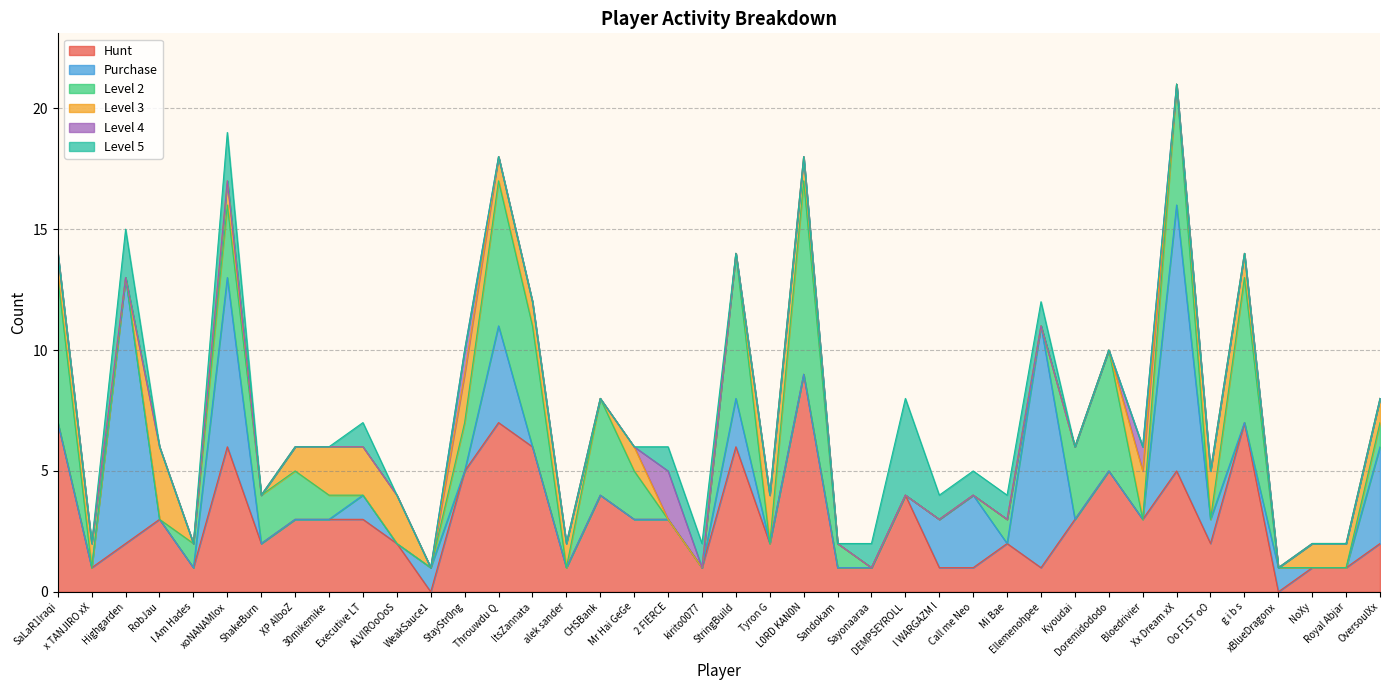

What is the spread (max minus min) of values at WeakSauce1?

1